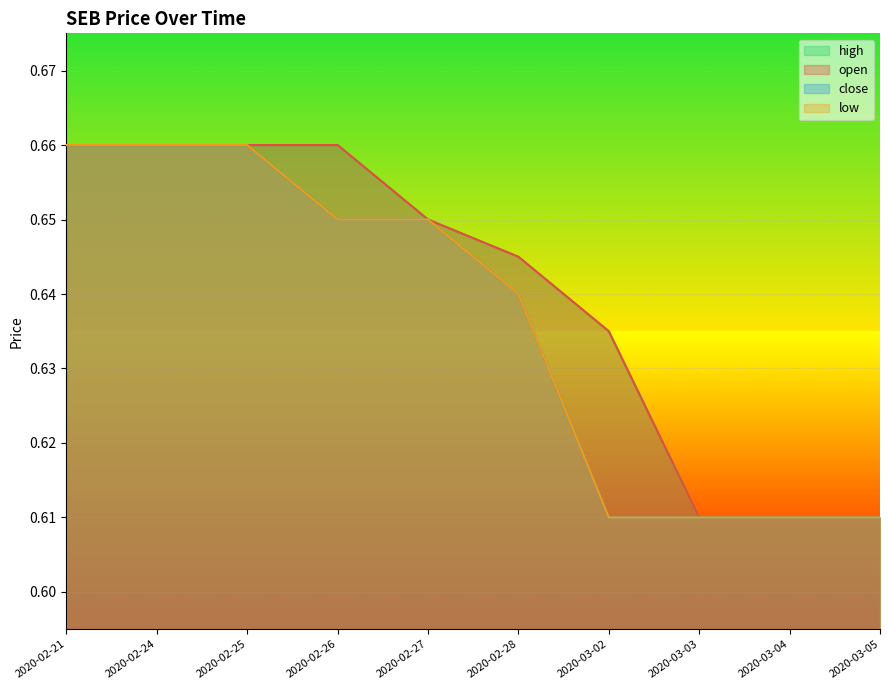

How many open values are between 0 and 1?

10